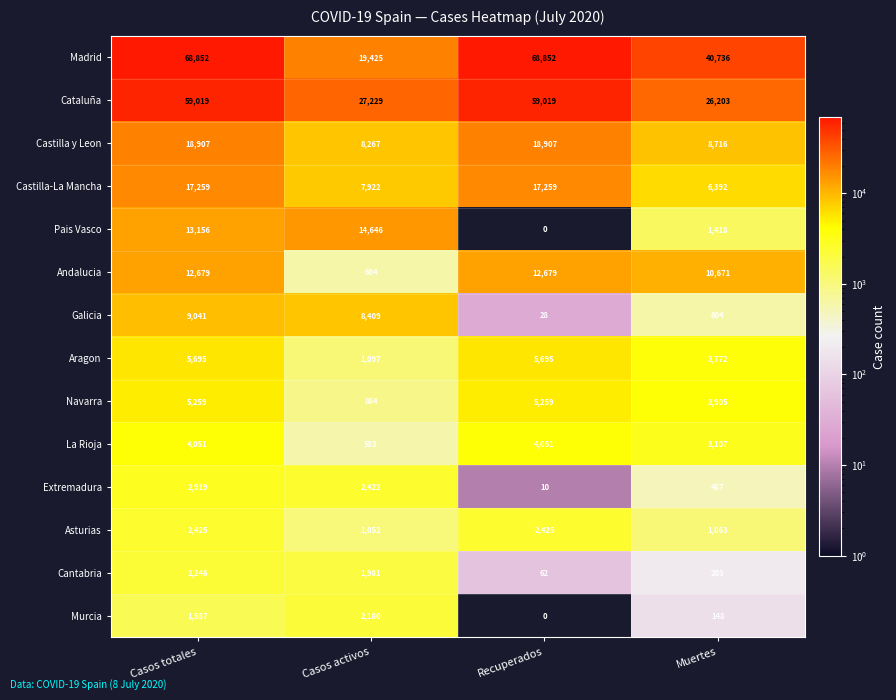

What is the average value of the Asturias series?

1741